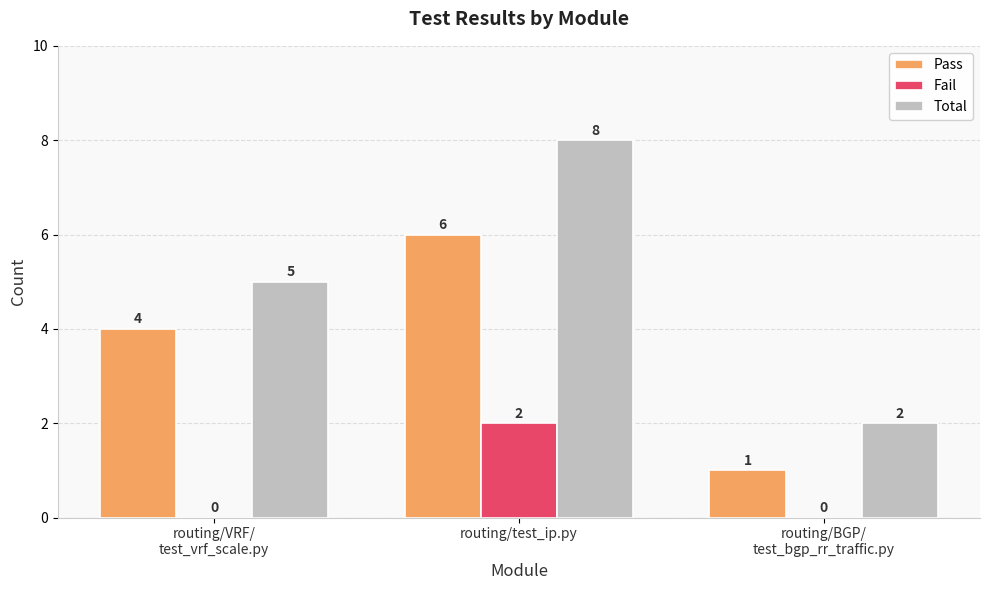

What is the sum of all Total values?

15